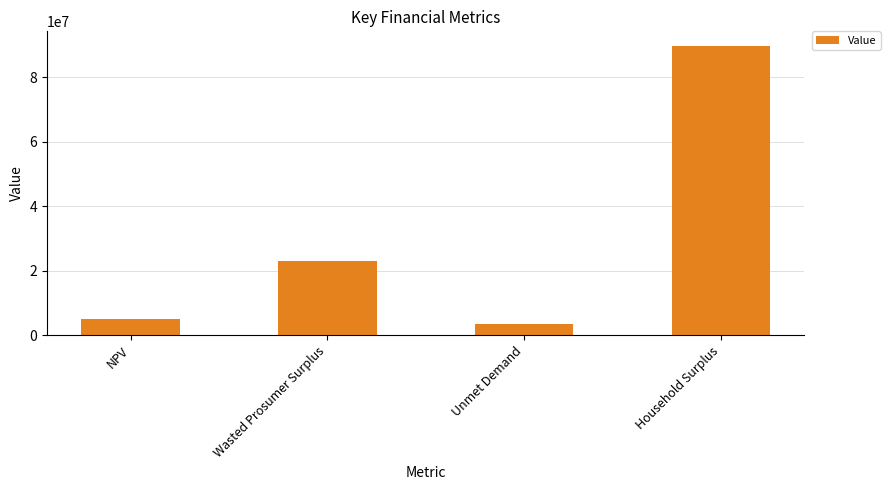

Is it true that the value at Household Surplus is 89711768.2?

True